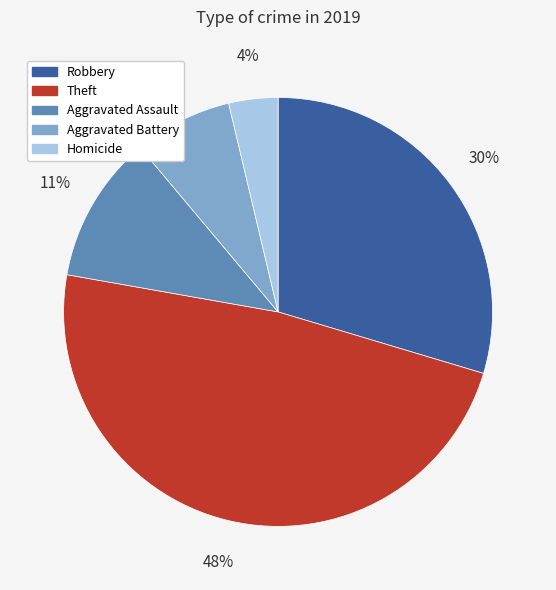

Does Robbery account for over 50% of the chart?

No